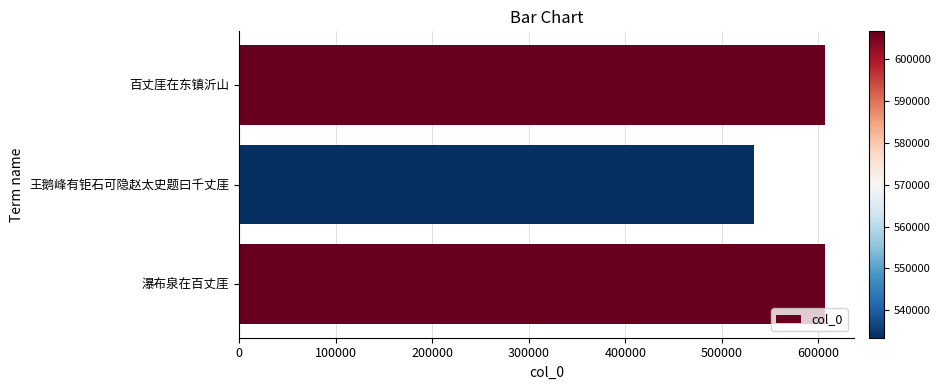

Where is the data nearest to the value 570046?

百丈厓在东镇沂山